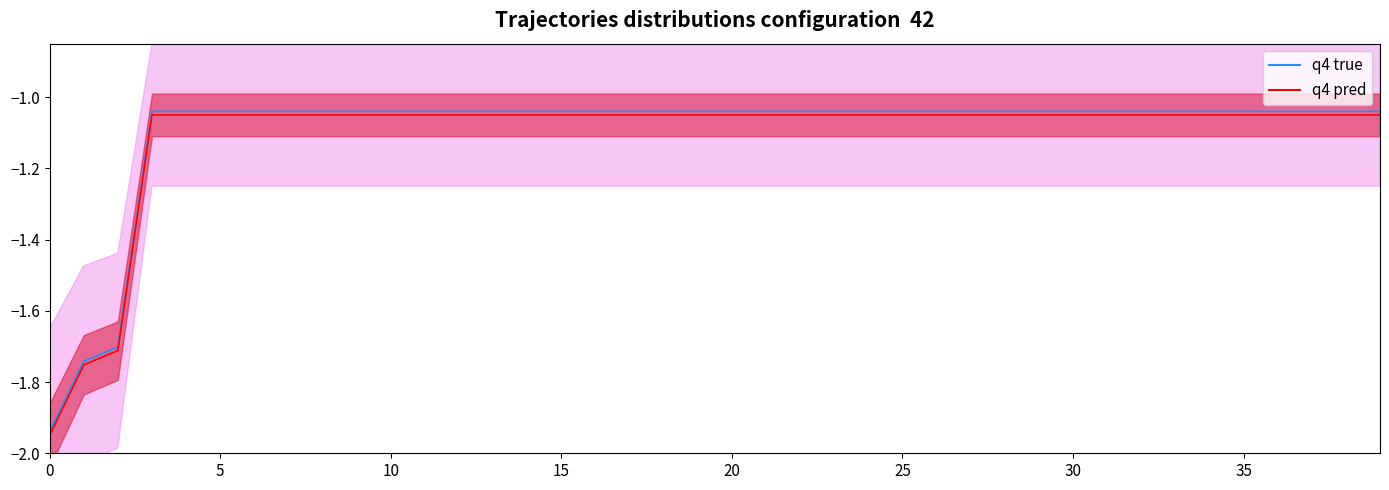

The value of q4 pred at 14 is -1.6. True or false?

False